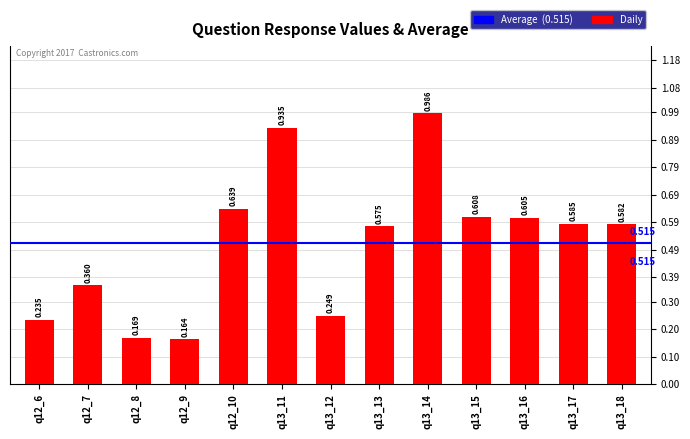

How many bars are there in total?

13